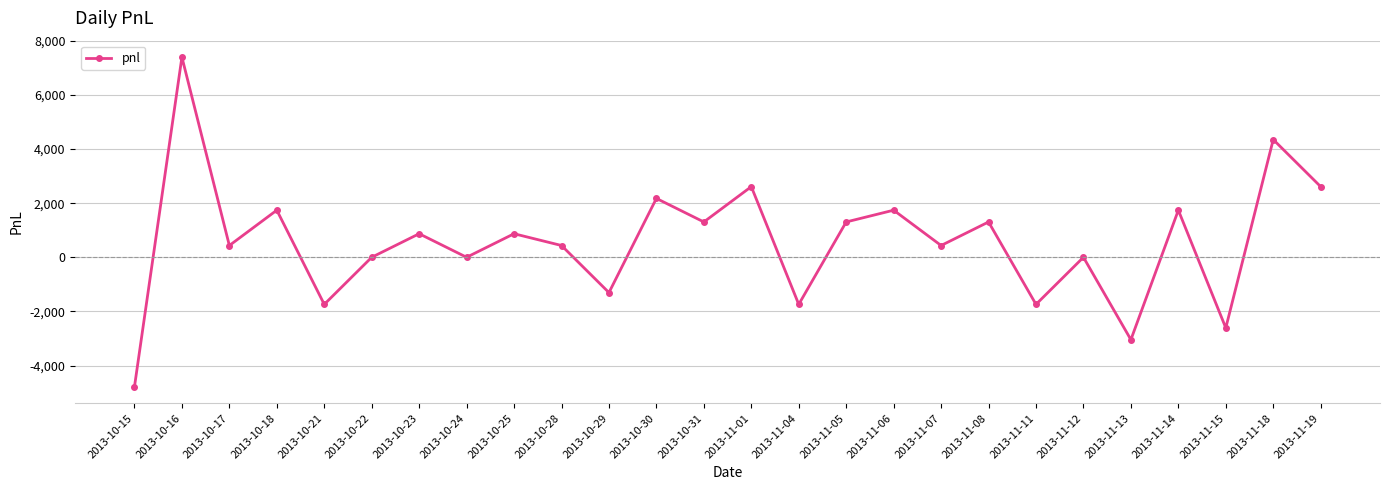

How many lines are shown in the chart?

1